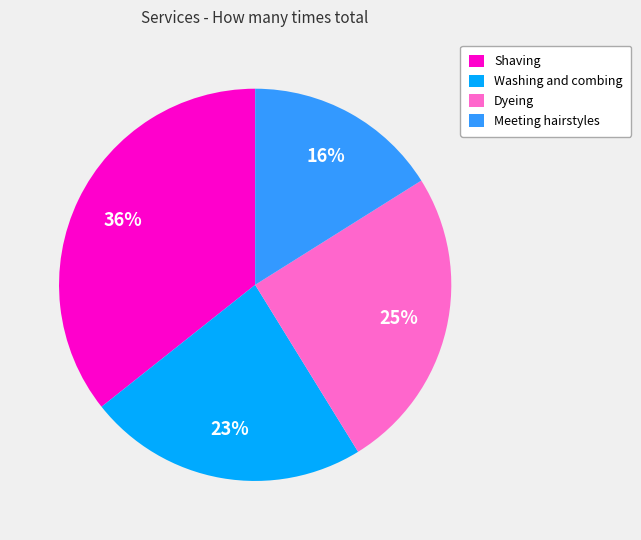

To the nearest percent, what portion does Meeting hairstyles represent?

16%